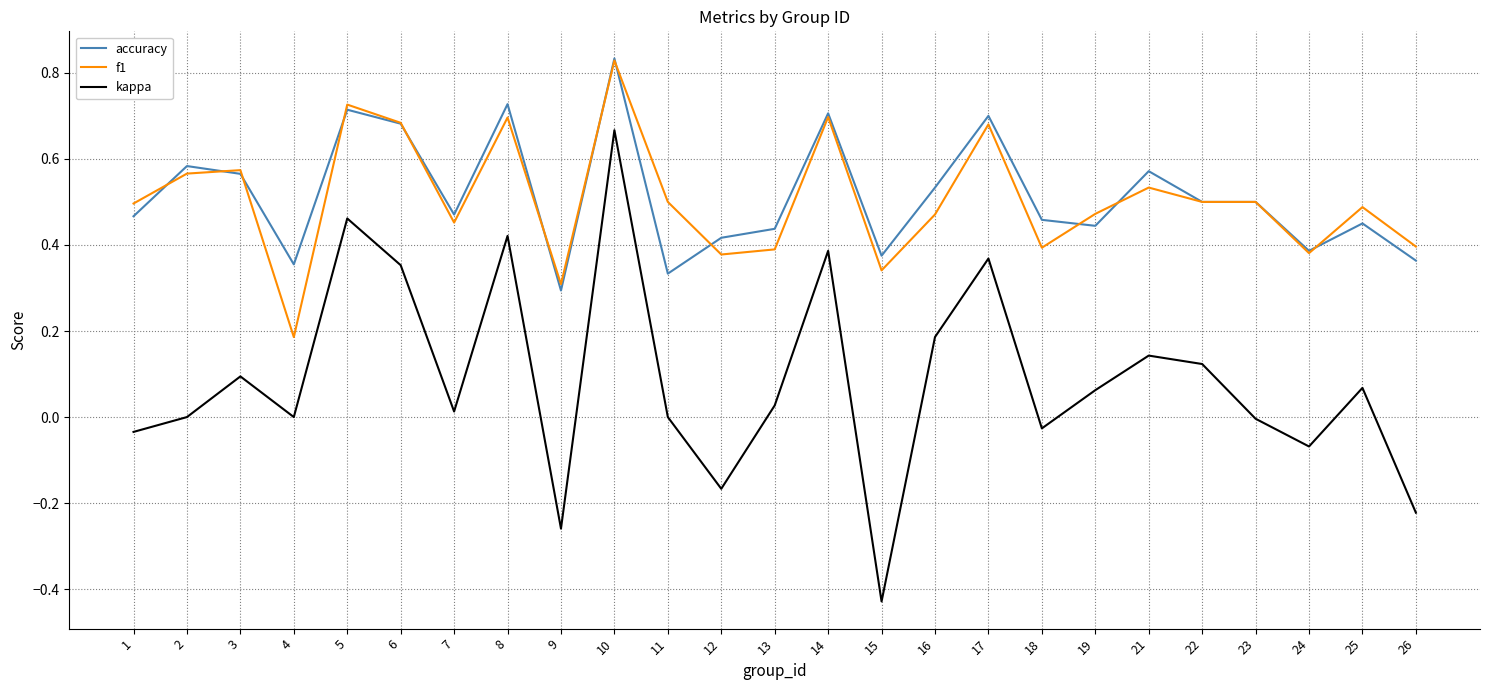

The value of kappa at 22 is 0.1. True or false?

True